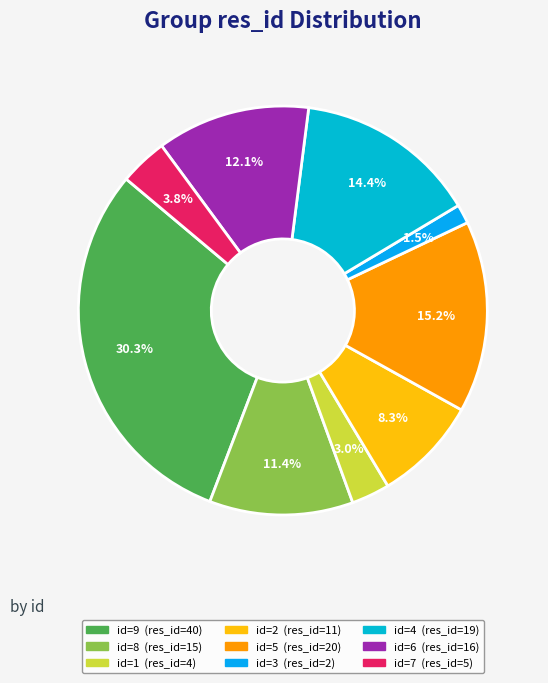

How many slices are in this pie chart?

9